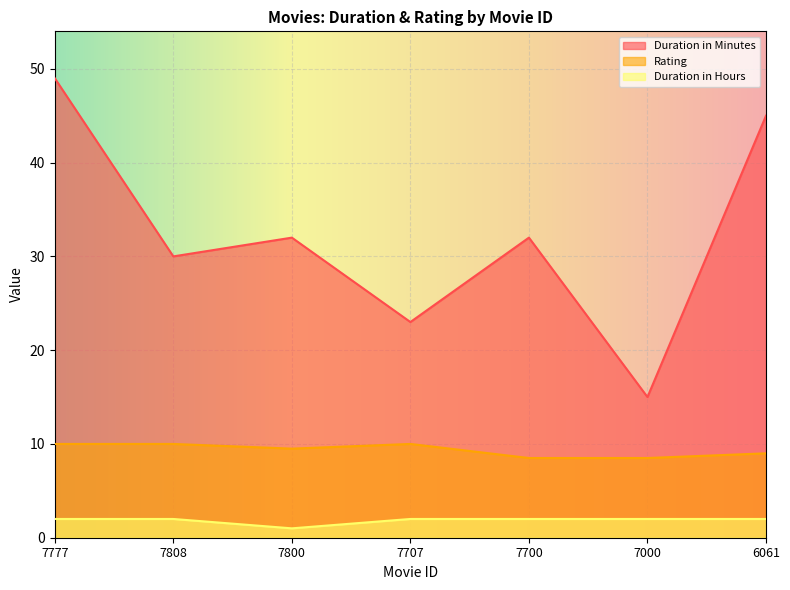

How many values in the Rating series exceed 9?

4